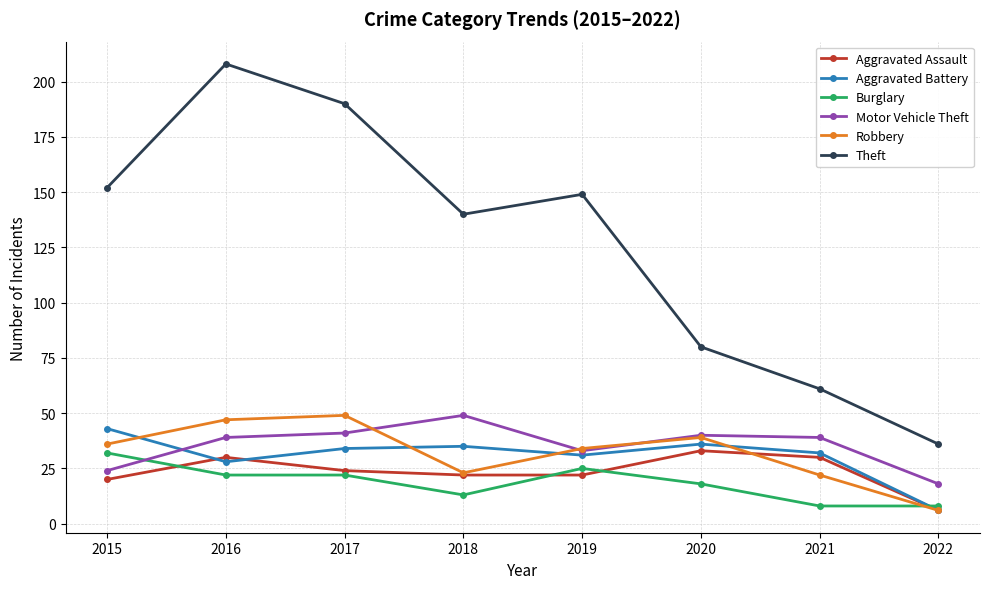

Is it true that Aggravated Battery equals 48 at 2019?

False